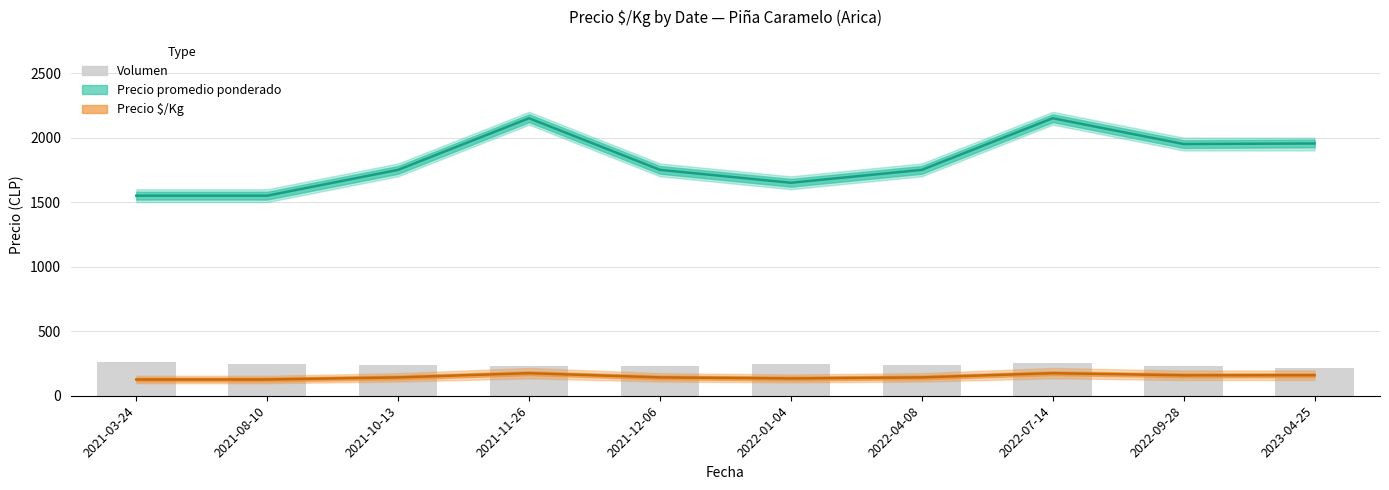

Rank the categories by value from highest to lowest.

2021-03-24, 2022-07-14, 2021-08-10, 2022-01-04, 2021-10-13, 2022-04-08, 2021-11-26, 2021-12-06, 2022-09-28, 2023-04-25